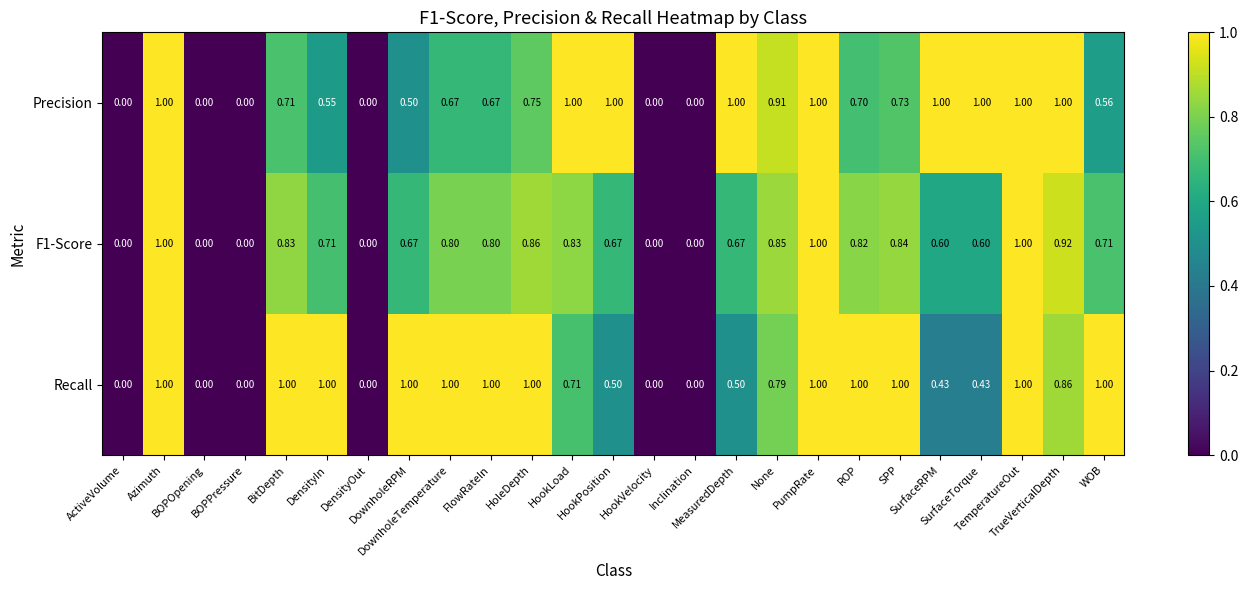

Rank the series at SurfaceTorque from highest to lowest value.

Precision, F1-Score, Recall